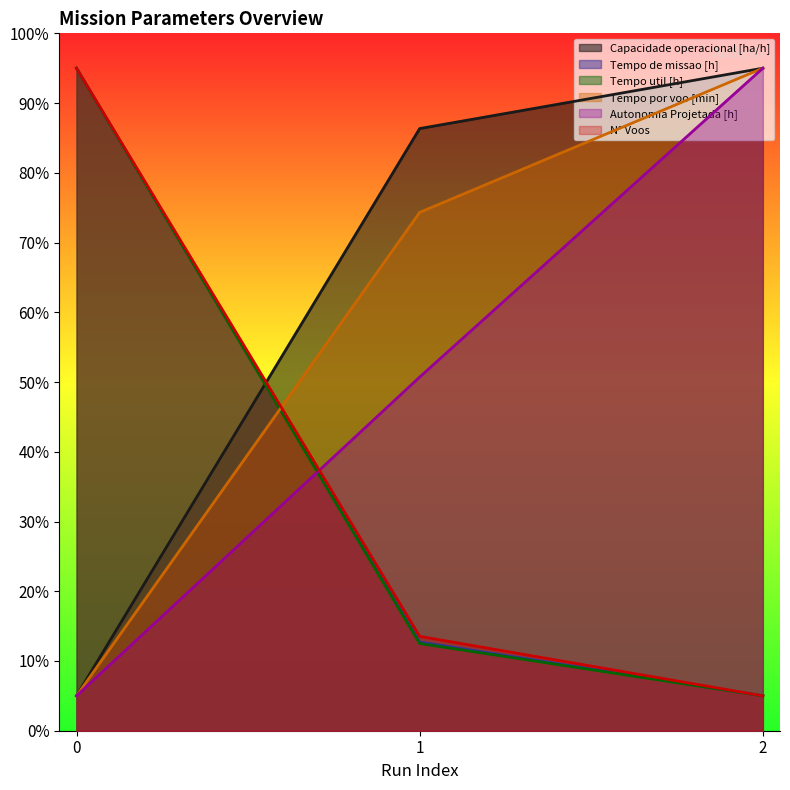

What are all the series names shown in the legend?

Capacidade operacional [ha/h], Tempo de missao [h], Tempo util [h], Tempo por voo [min], Autonomia Projetada [h], N° Voos